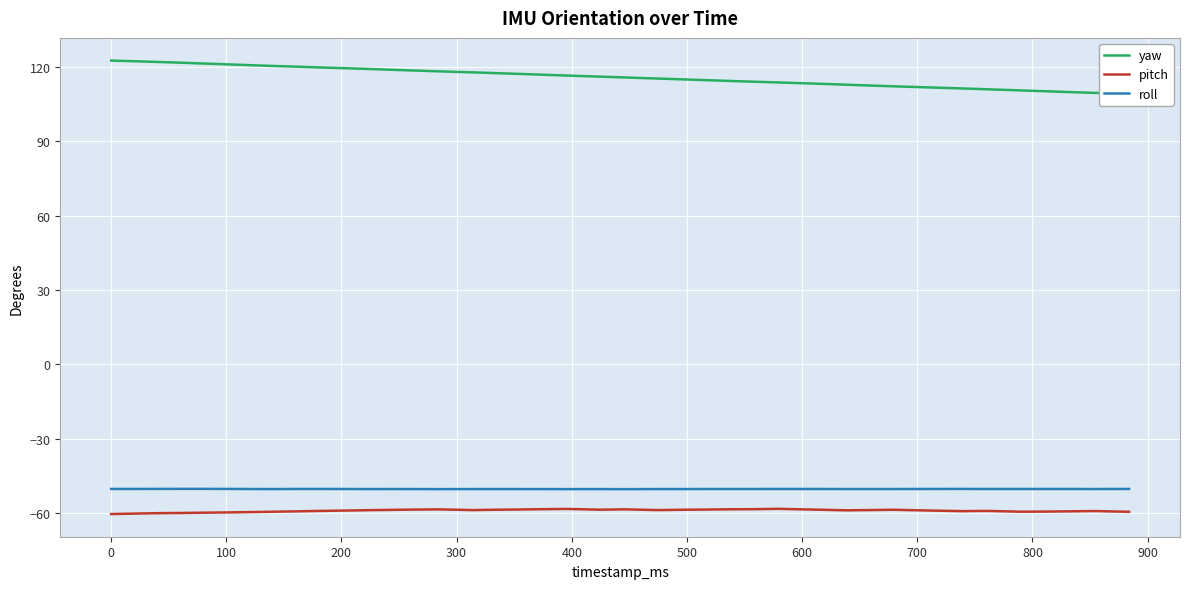

True or false: pitch and roll intersect in this chart.

False